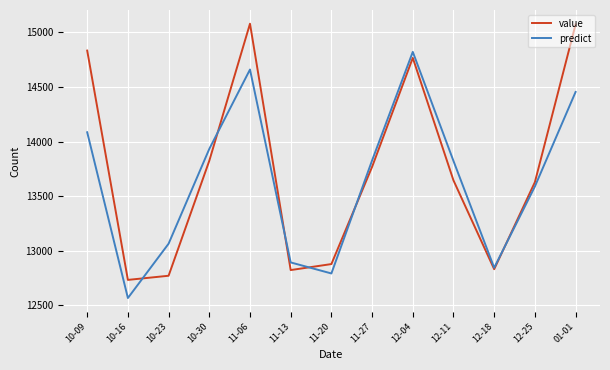

Is the value of value at 12-25 greater than the value of predict at 01-01?

No